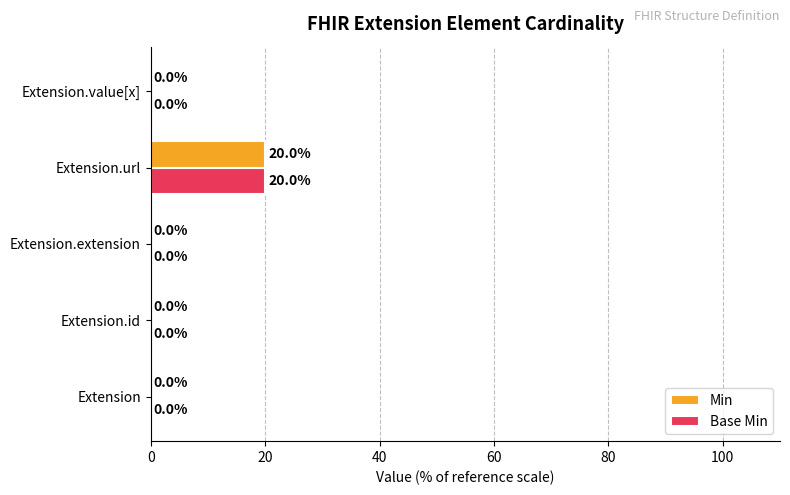

The Base Min series shows 0 at Extension.id. True or false?

True